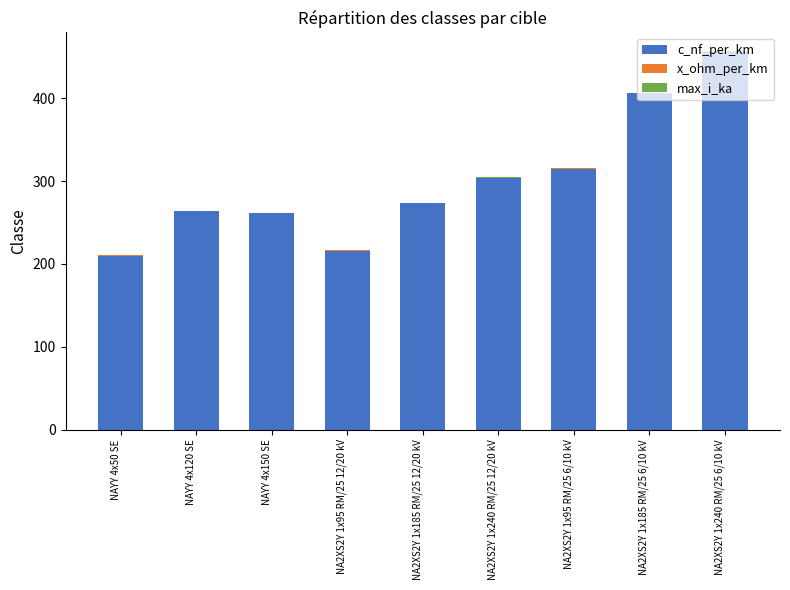

True or false: c_nf_per_km has a value of 261.0 at NAYY 4x150 SE.

True